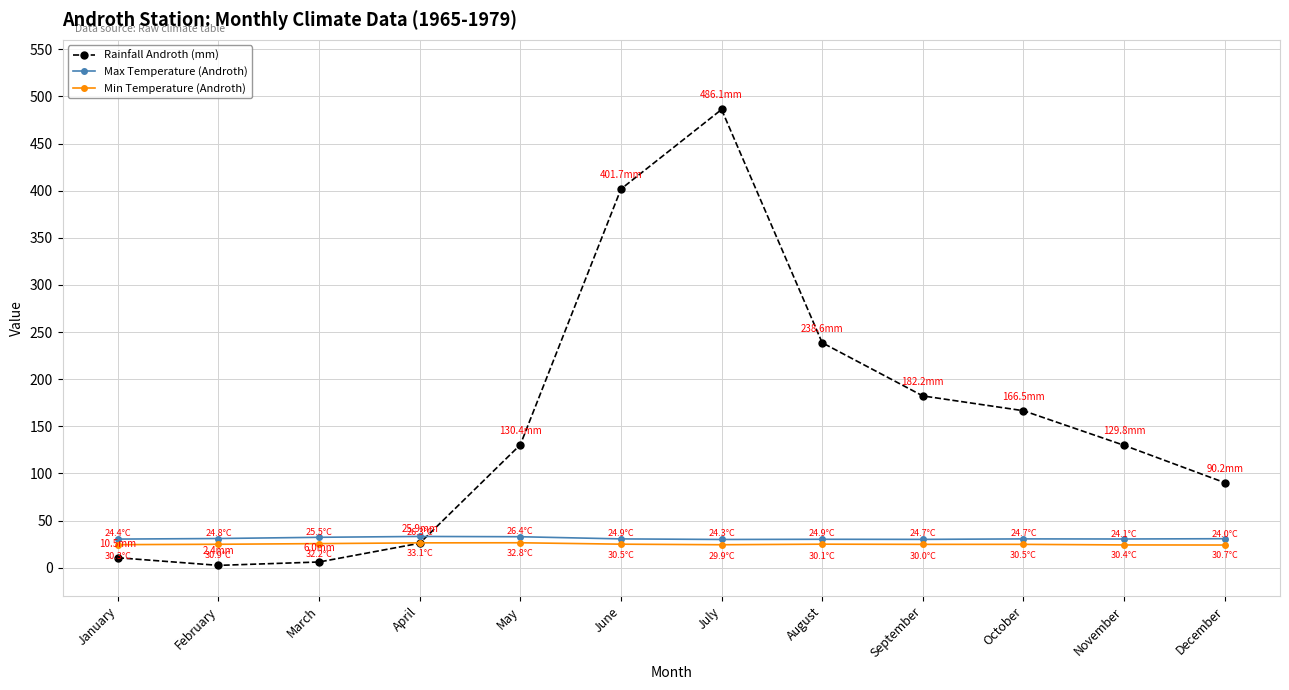

True or false: Rainfall Androth (mm) and Min Temperature (Androth) intersect in this chart.

True